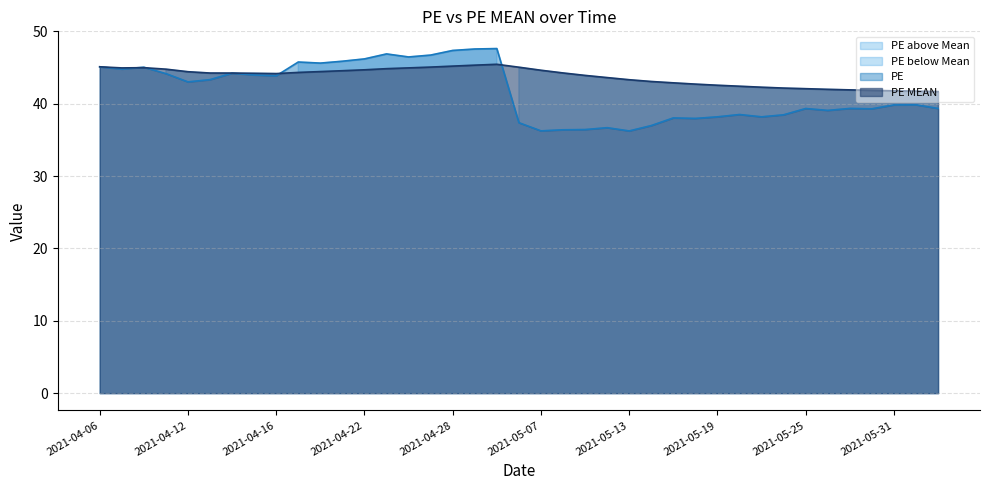

Which series ends up on top after the final intersection of PE line and PE MEAN line?

PE MEAN line